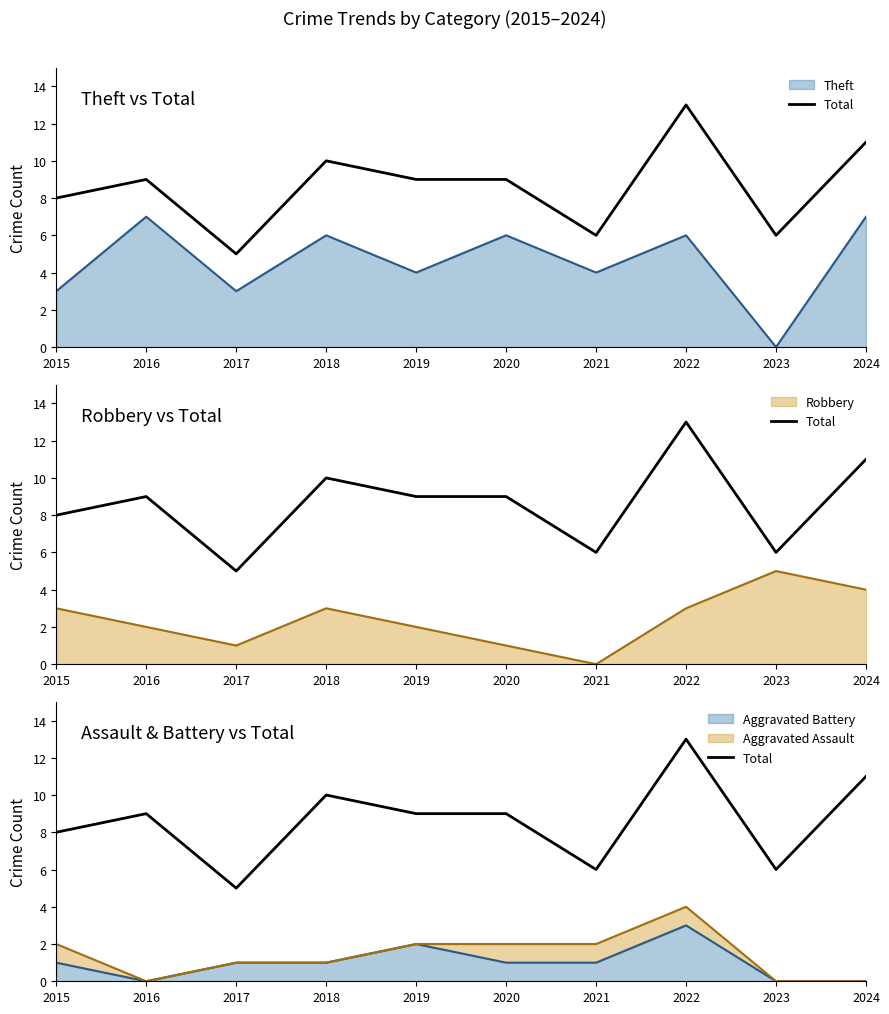

The chart shows a value of 8 at 2015. True or false?

True